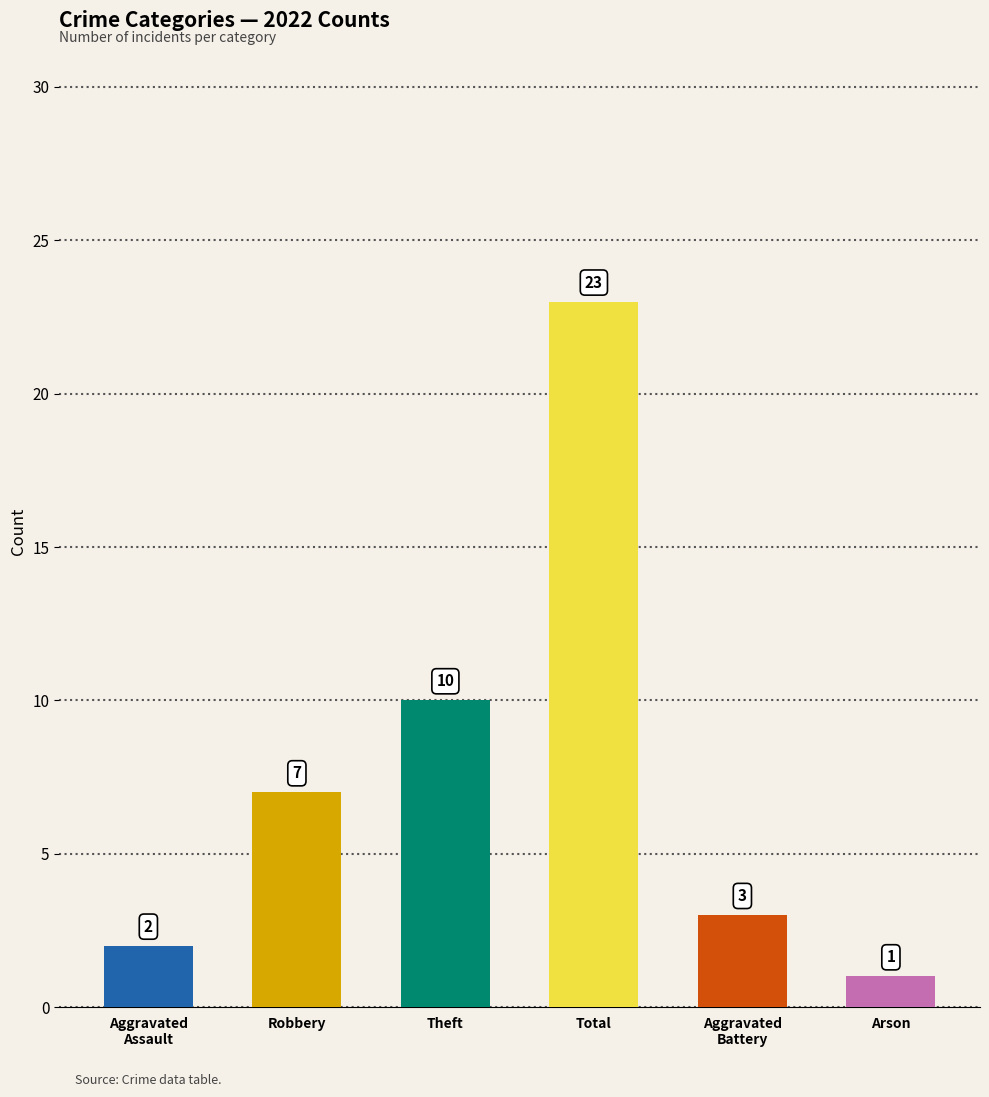

Which category has the lowest value across all series?

Arson